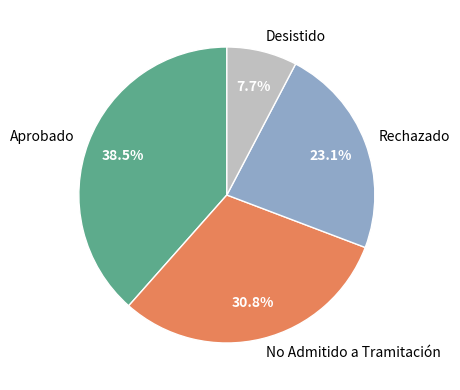

What portion of the pie excludes Aprobado?

61.5%